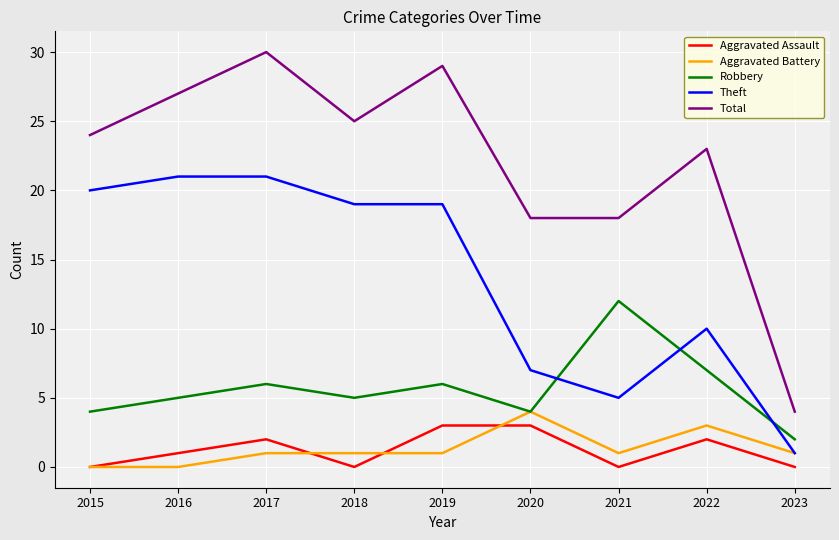

What is the total value across all series at 2017?

60